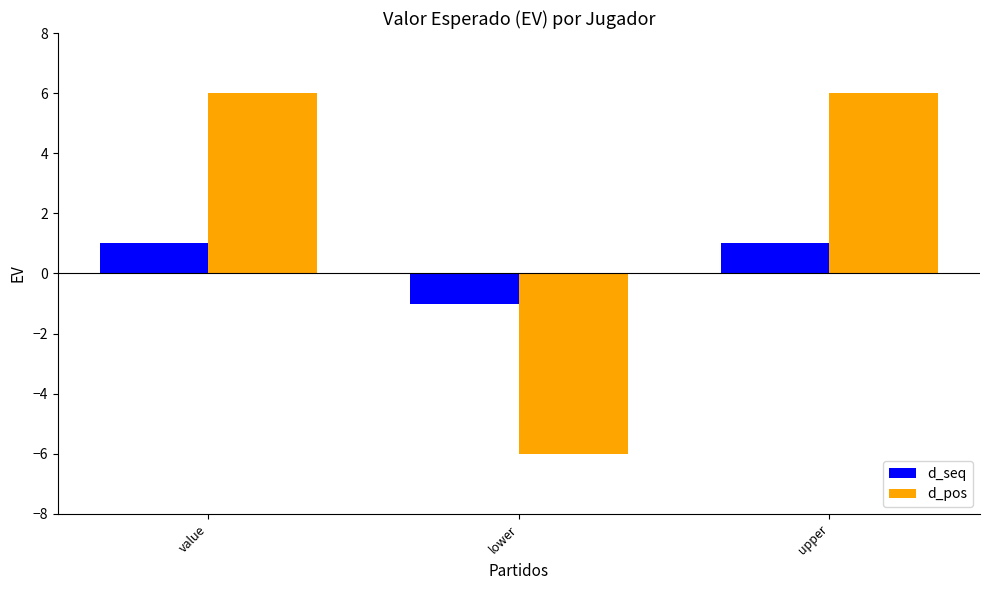

How many positive values does the d_seq series have?

2